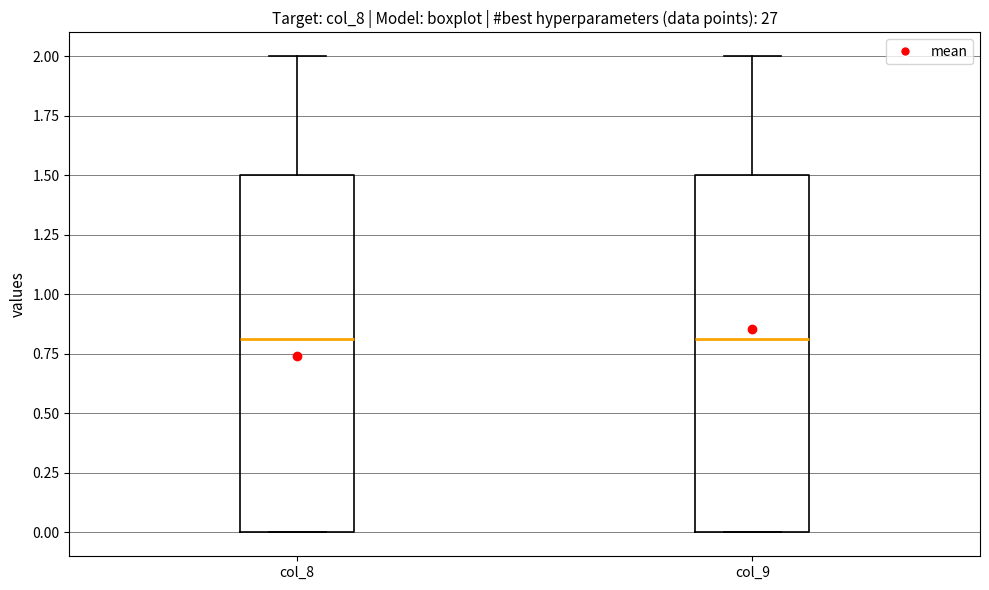

Where is the upper edge of the box for col_9 on the y-axis? The values are not printed on the chart, so give them approximately, as read against the axis.

1.5